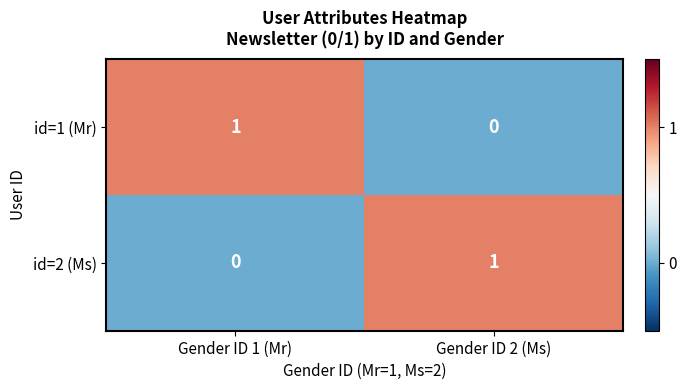

What is the spread (max minus min) of values at Gender ID 1 (Mr)?

1